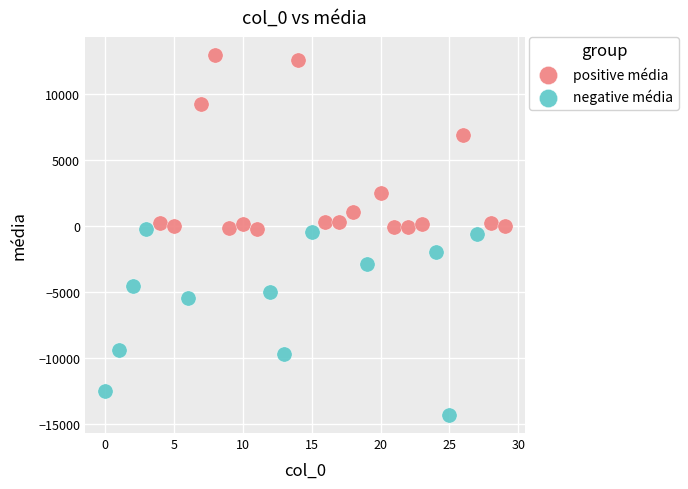

Which series reaches the minimum Y coordinate?

negative média